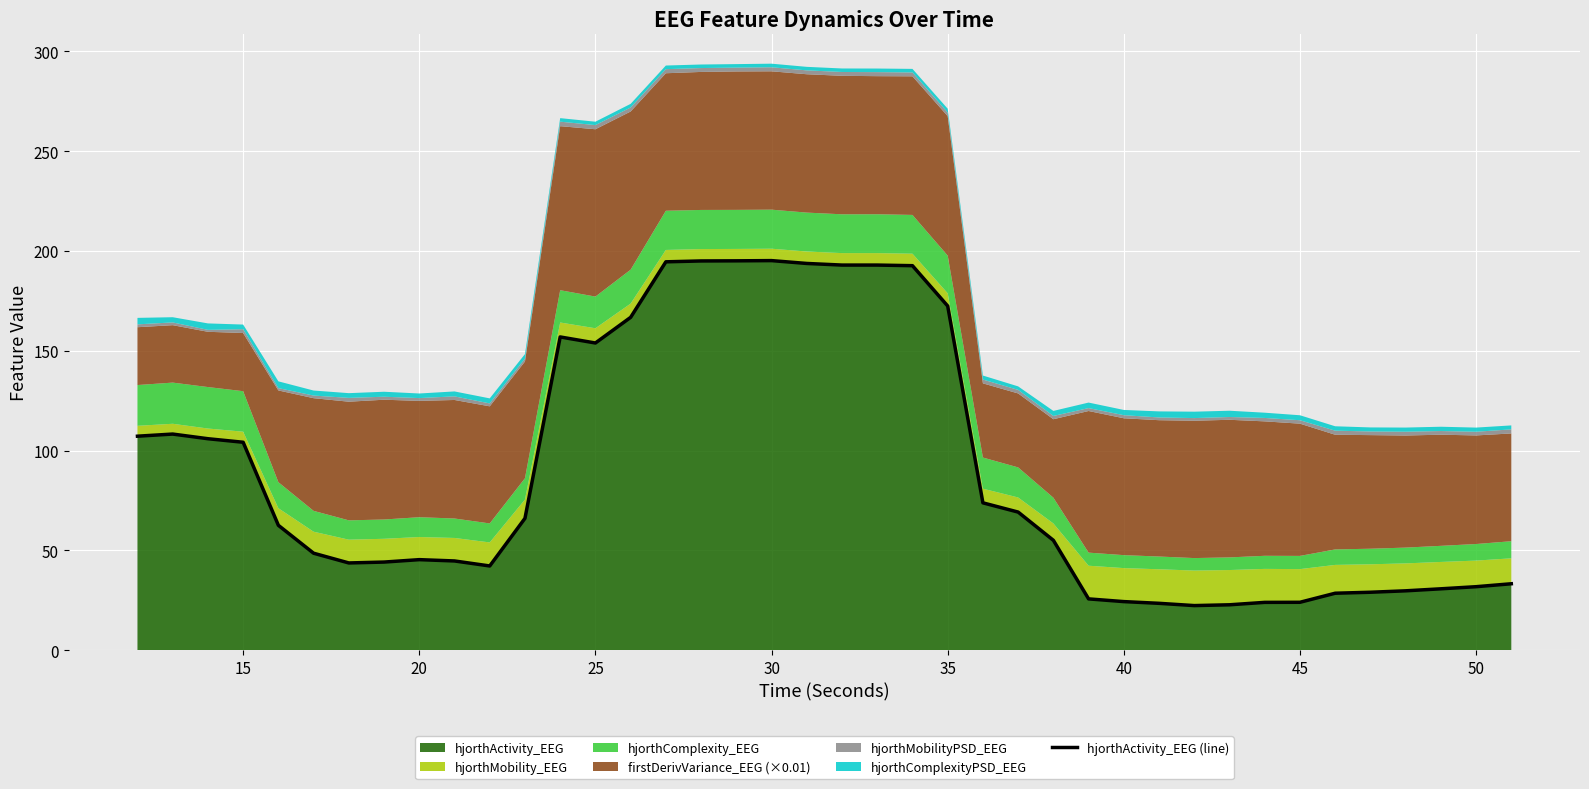

The chart shows a value of 34.5 at 45. True or false?

False